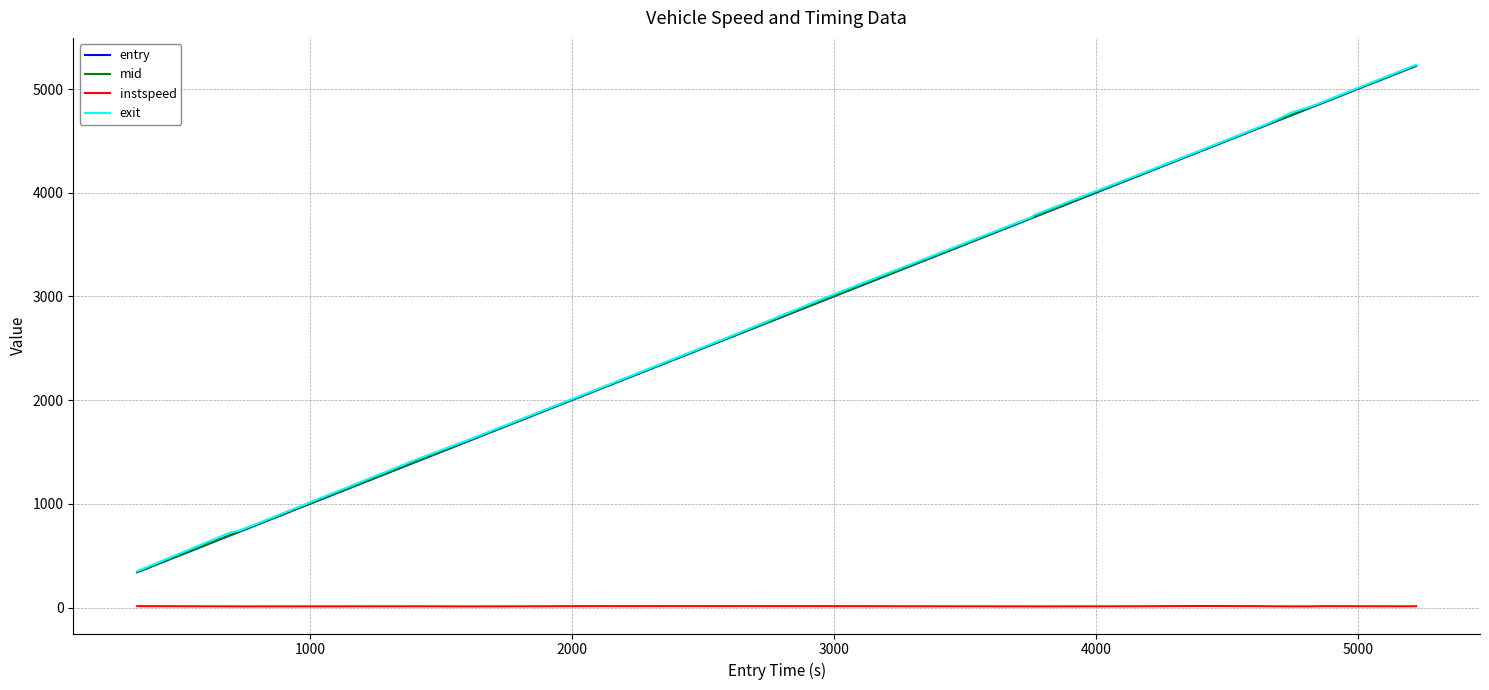

What is the highest value of the entry series?

5222.9